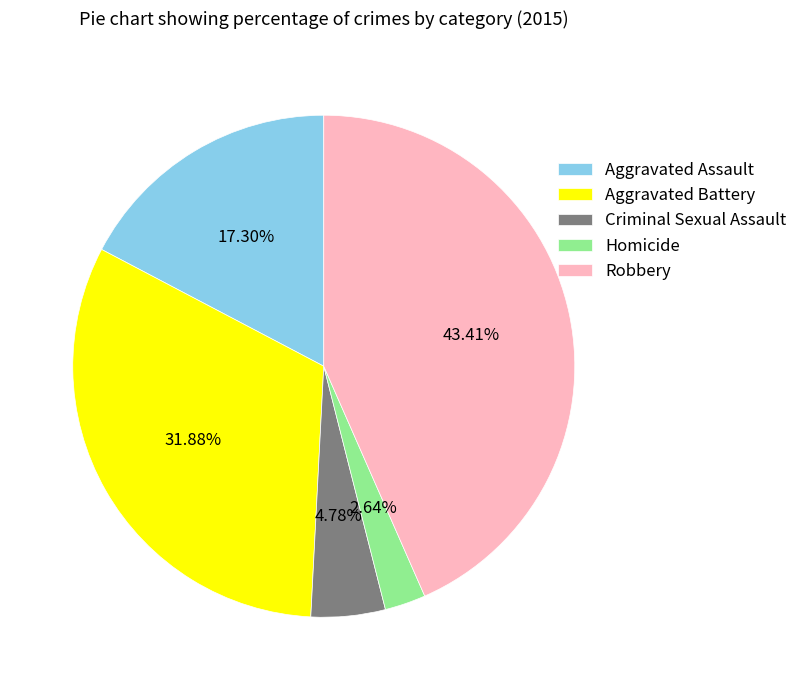

Is it true that Homicide is 13% of the pie?

False